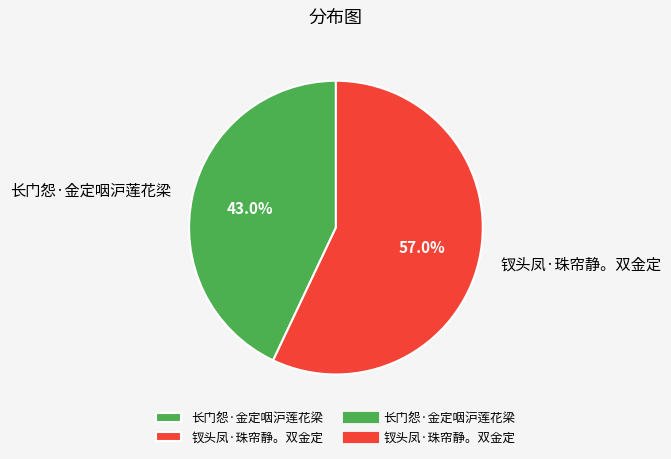

What is the majority slice?

钗头凤·珠帘静。双金定